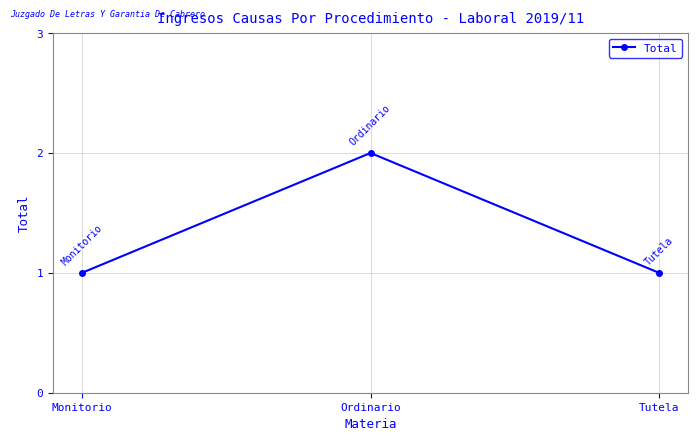

What is the difference between the values at Ordinario and Tutela?

1